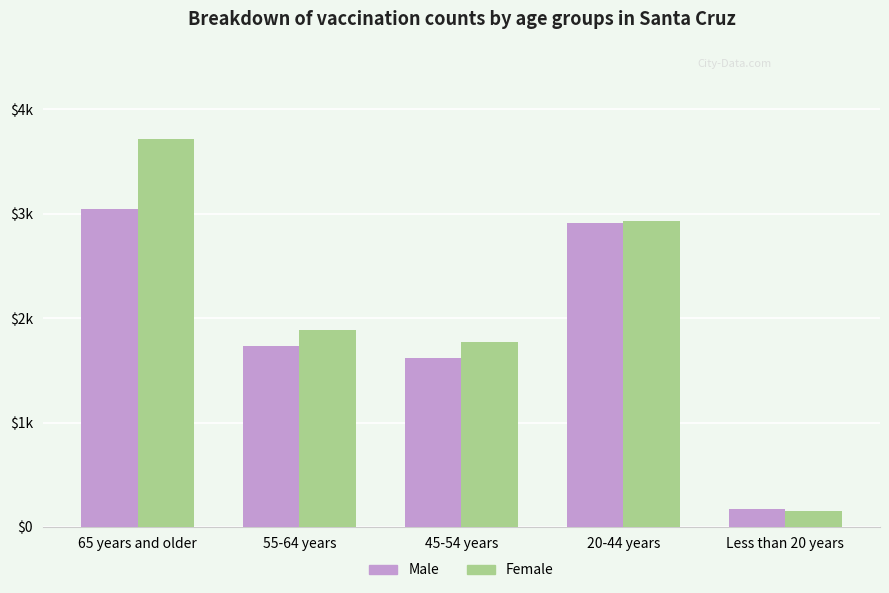

What is the sum of the Female values at Less than 20 years and 65 years and older?

3873